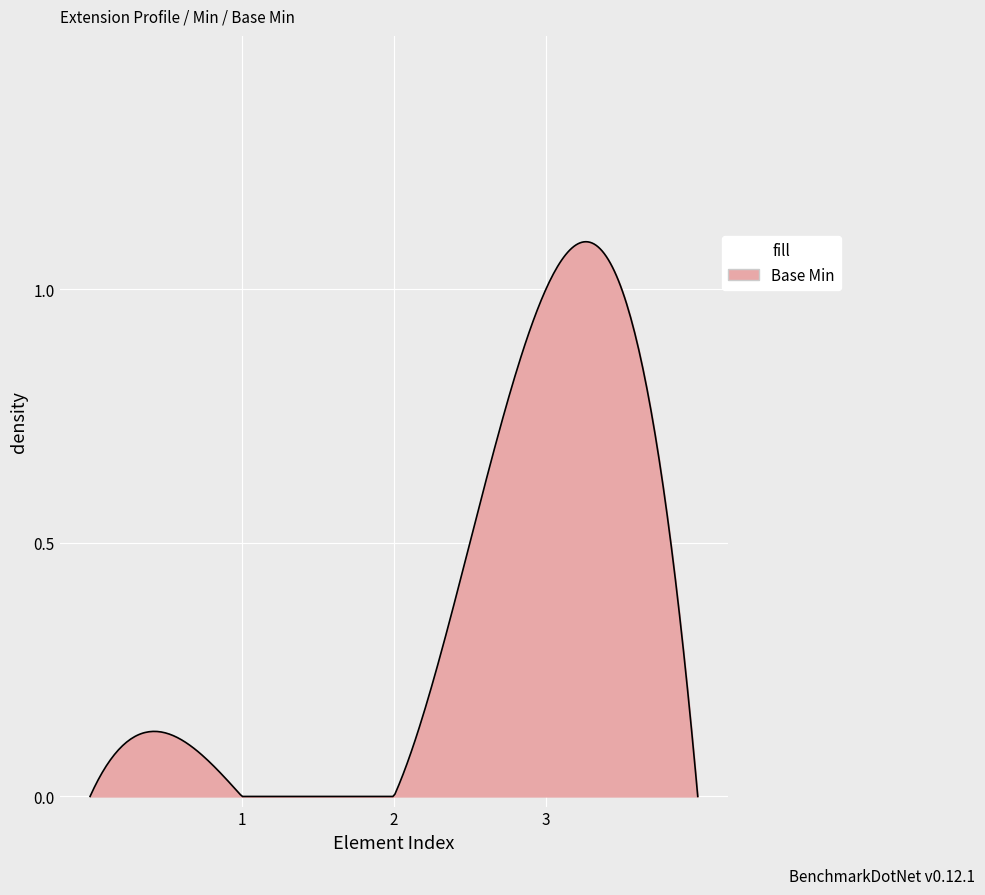

What is the maximum value shown in the chart?

1